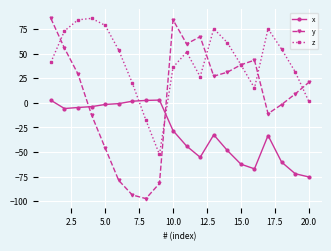

What is the minimum value for x?

-75.4